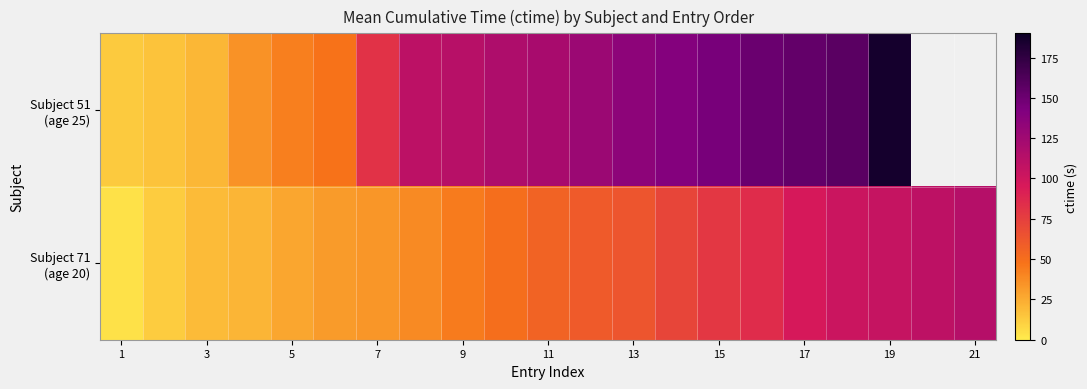

Which has a higher value, 5 or 13?

13